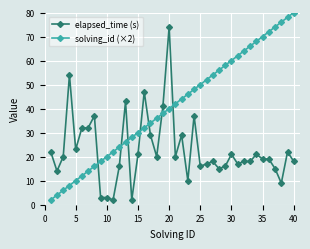

Which series has the largest total across all categories?

solving_id (×2)